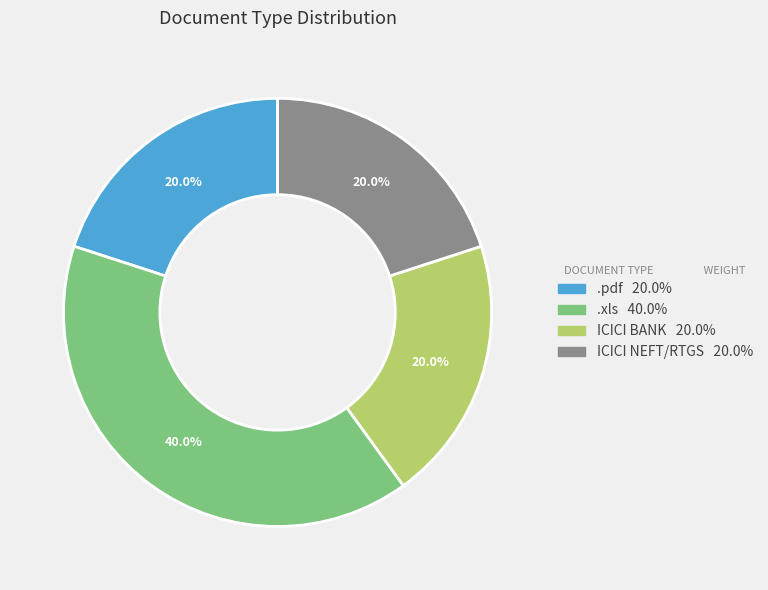

Which has a higher value, .xls or ICICI NEFT/RTGS?

.xls